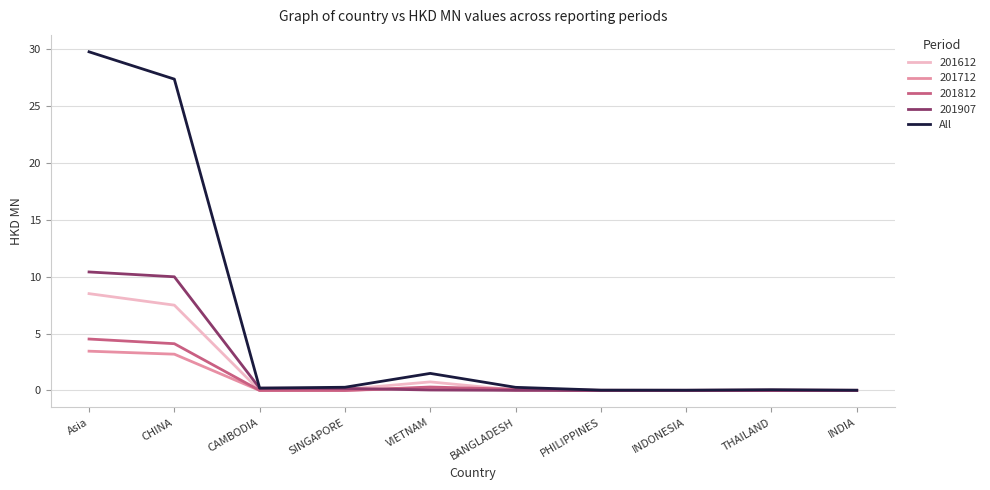

Which series has the largest range (max minus min)?

All